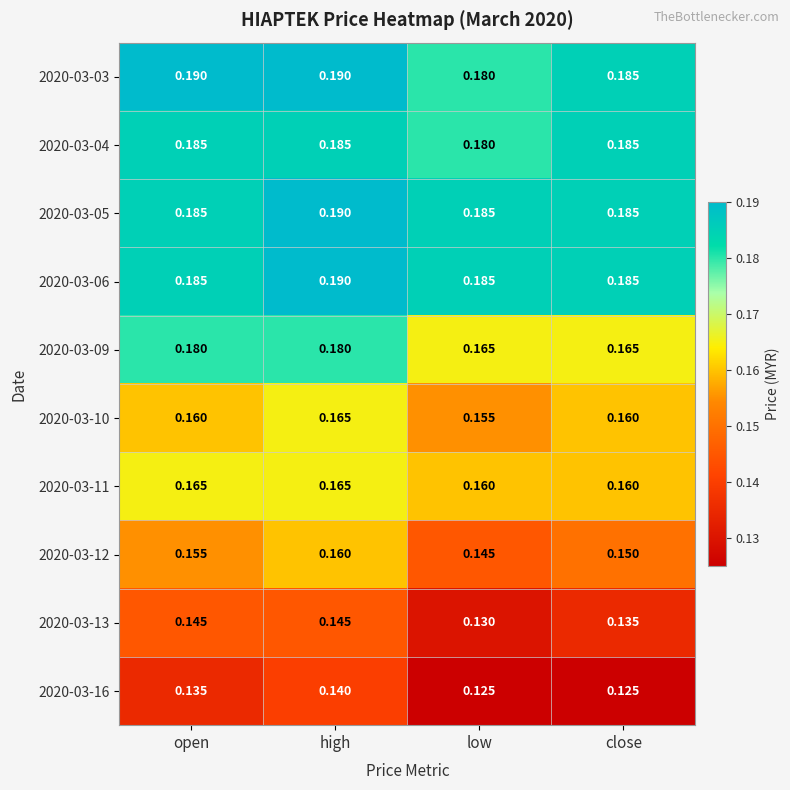

Which category has the highest value in the 2020-03-12 series?

high